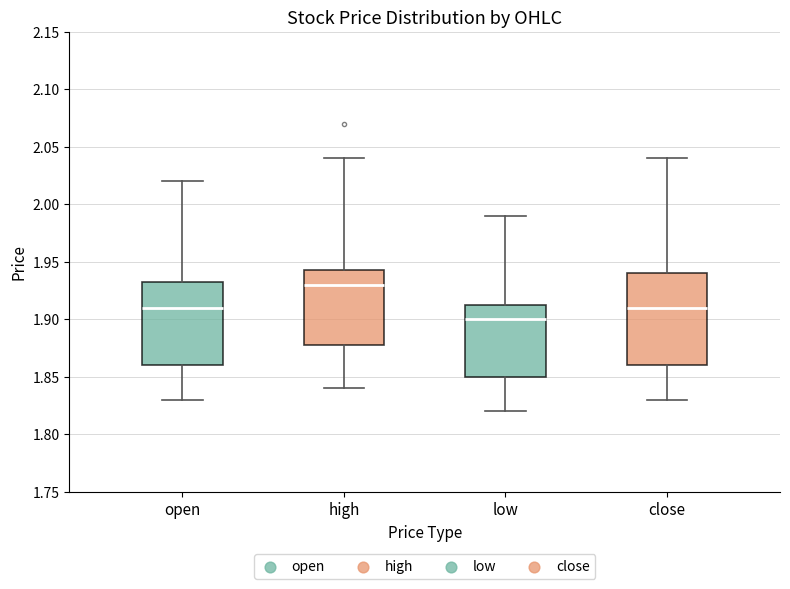

Which box is the tallest, from its lower edge to its upper edge?

close